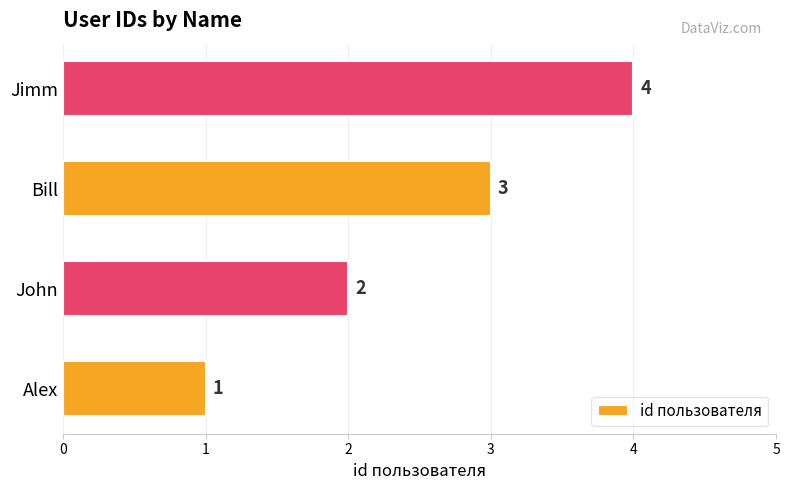

What is the sum of all values?

10